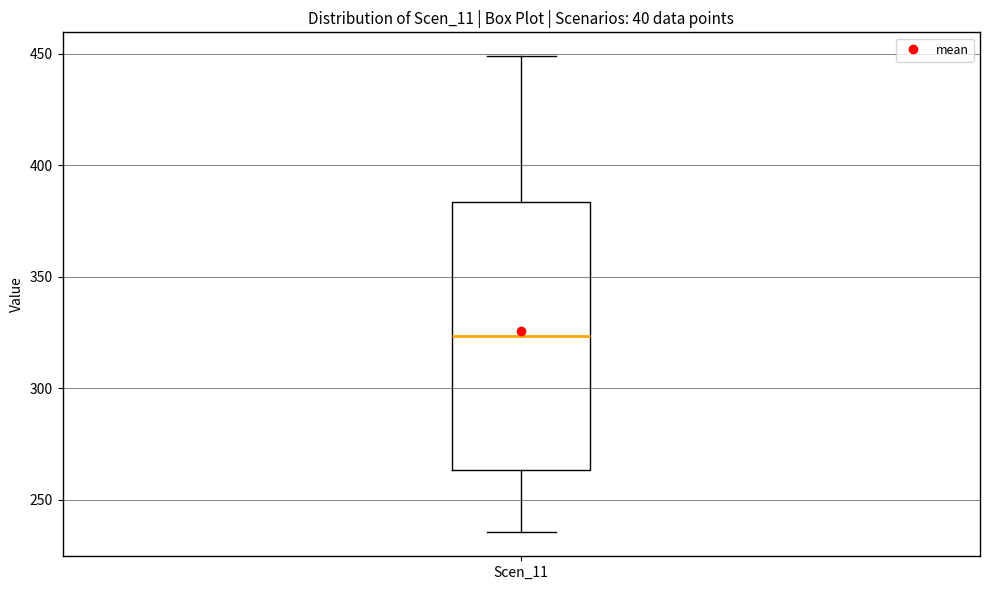

Transcribe this box plot: give where the median line is, the range the box spans, and where the two whiskers end, as read against the y-axis. The values are not printed on the chart, so give them approximately, as read against the axis.

median 325, box 265 to 385, whiskers 235 to 450